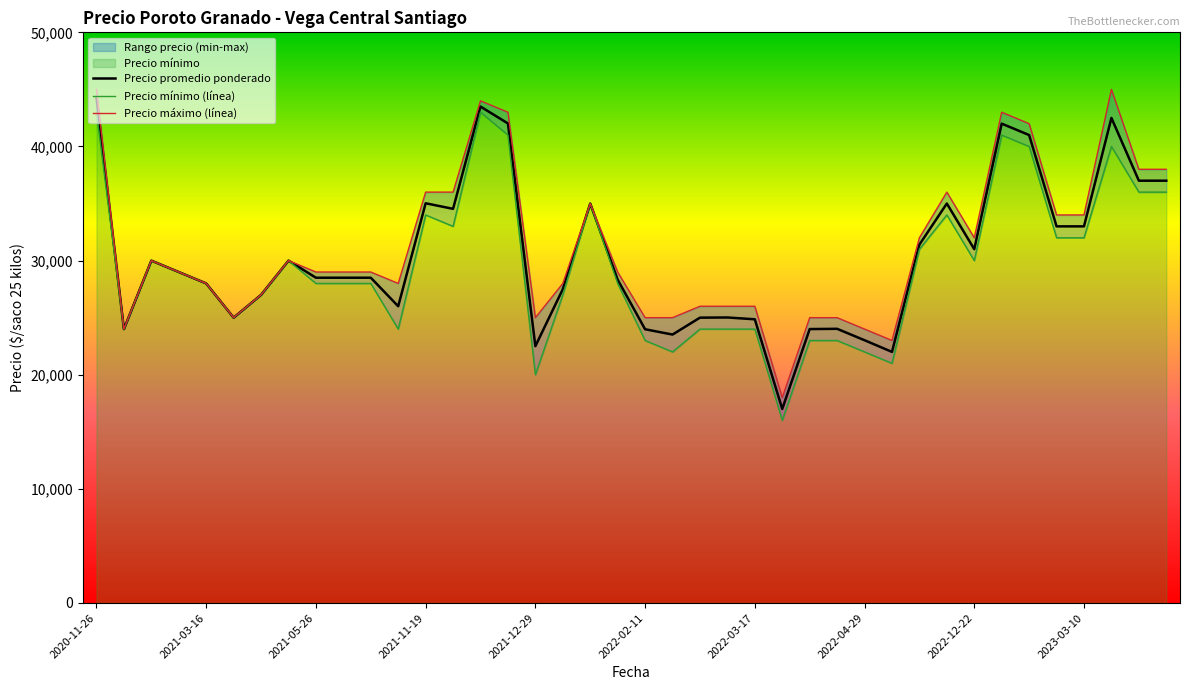

What is the minimum value shown in the chart?

16000